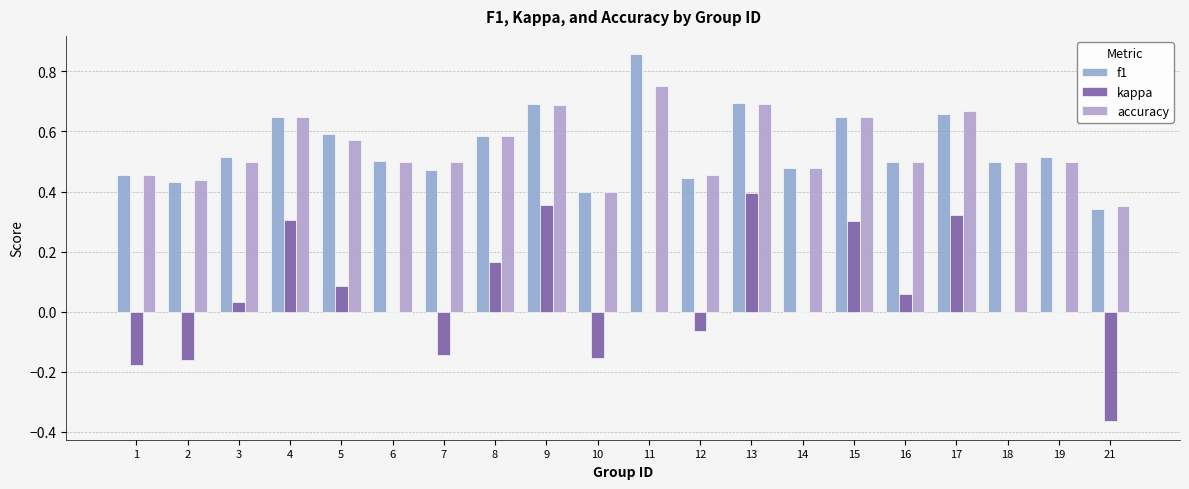

What is the total value across all series at 10?

0.6